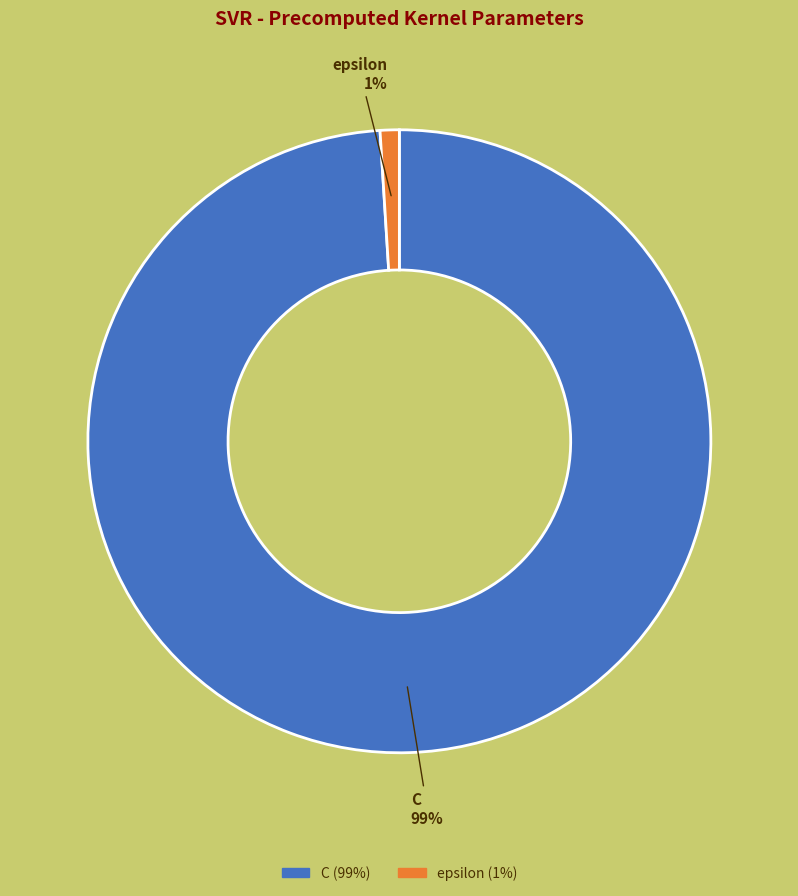

What is the largest slice in the pie chart?

C